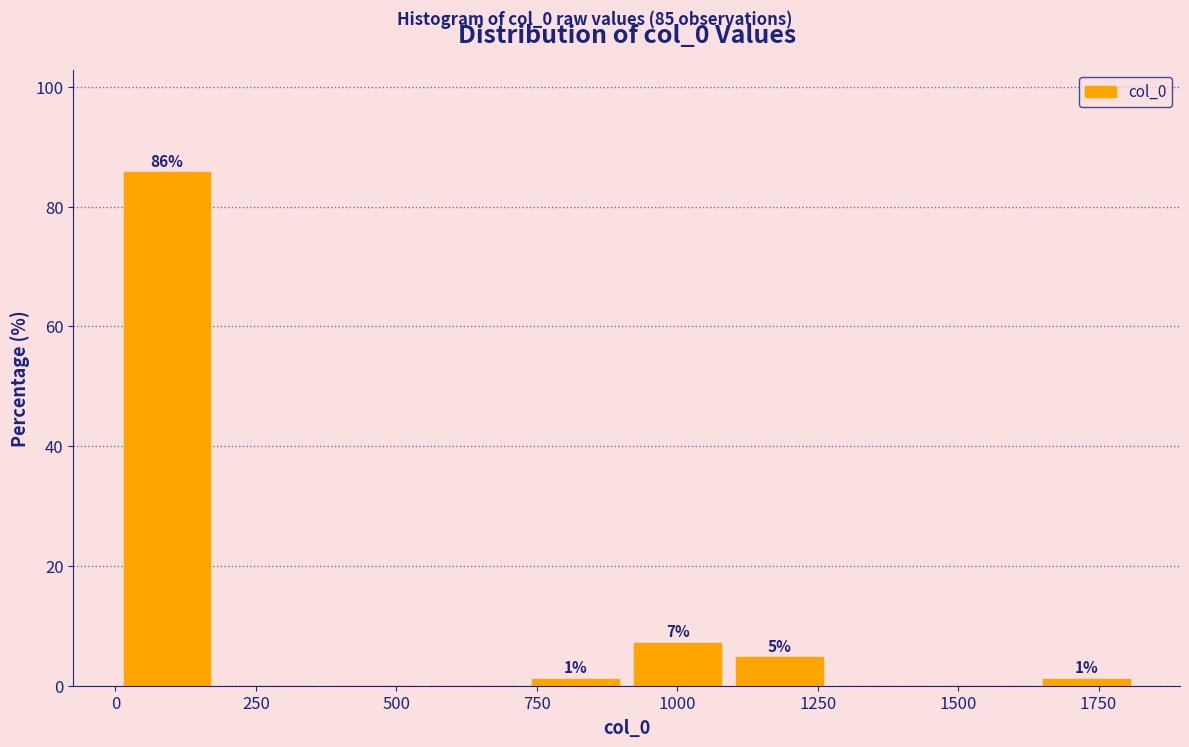

Read against the x-axis, roughly where is the centre of the tallest bar?

100